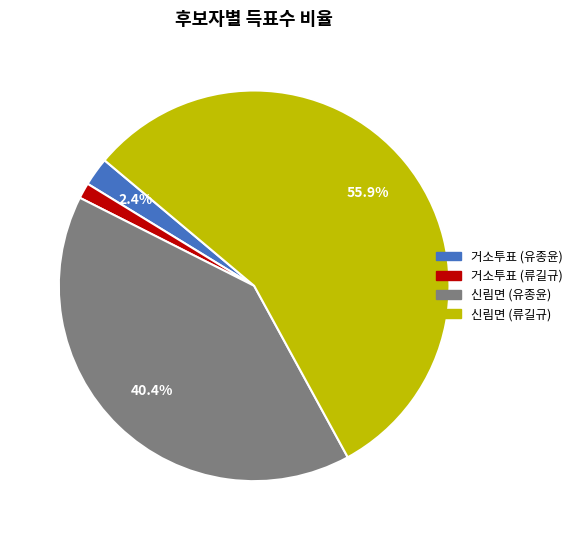

Is there a majority slice in this chart?

Yes